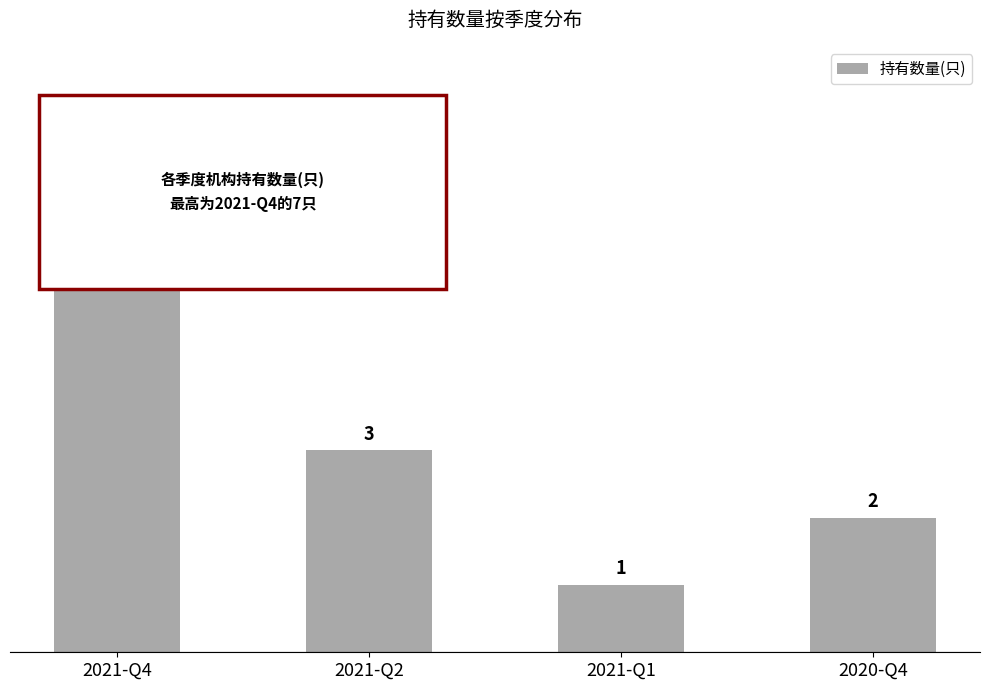

Are the bars grouped side by side (vs. stacked)?

No